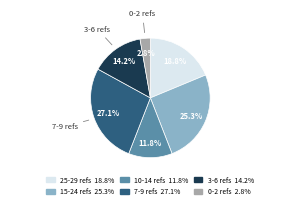

Does any single category account for the majority?

No